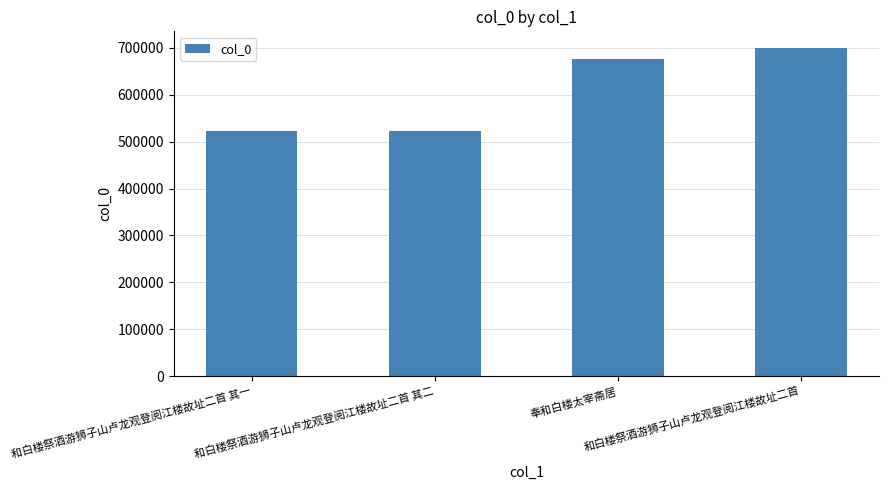

What is the sum of all values?

2419211